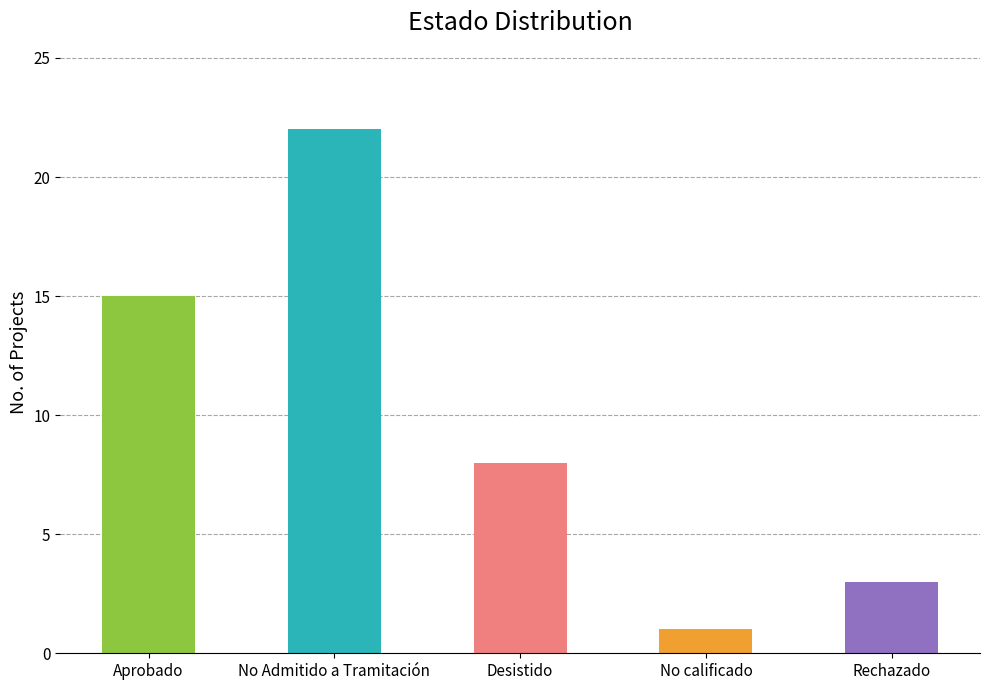

Rank the categories by value from lowest to highest.

No calificado, Rechazado, Desistido, Aprobado, No Admitido a Tramitación